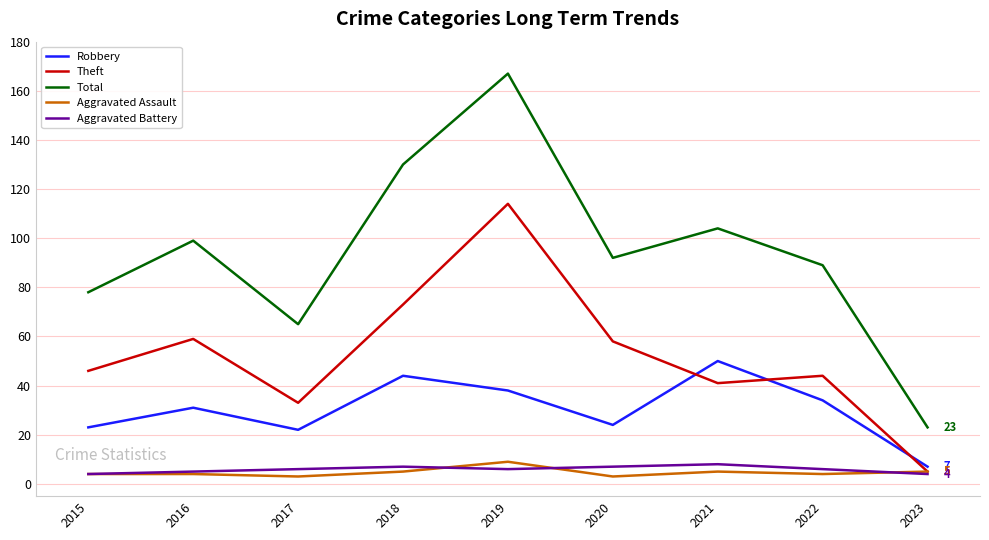

Which series changed the most between 2022 and 2023?

Total